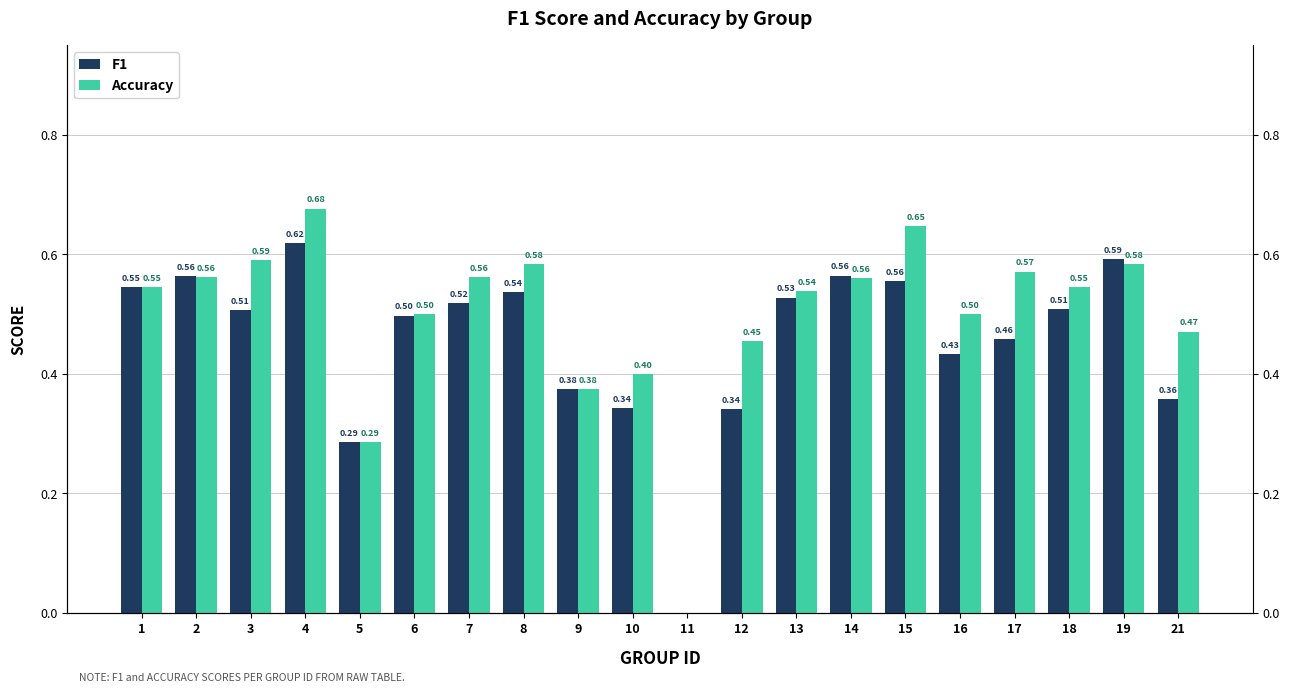

Does the chart contain stacked bars?

No